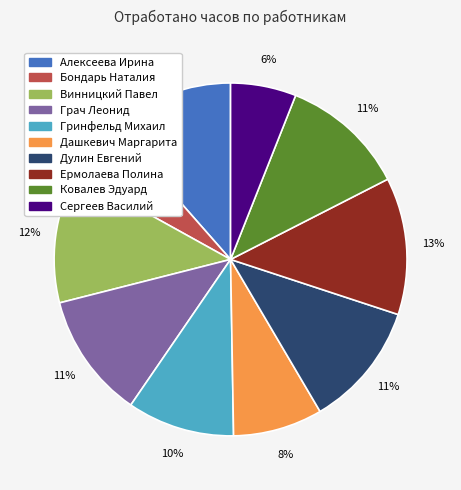

To the nearest percent, what portion does Грач Леонид represent?

11%